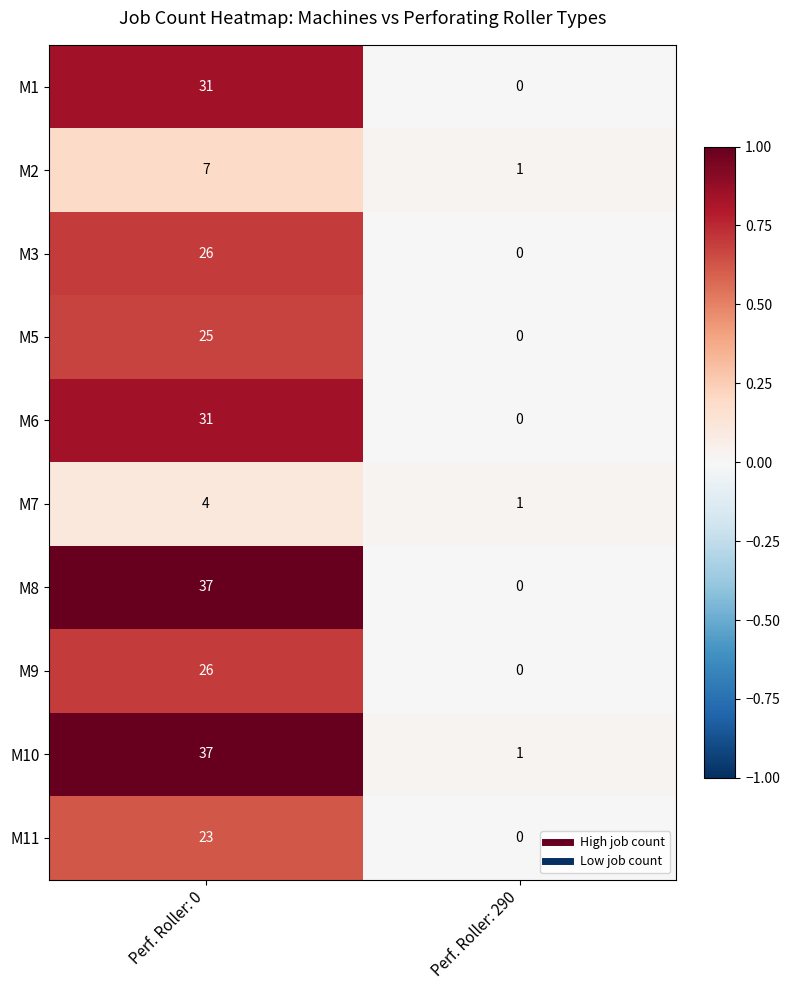

At which category is the sum across all series the highest?

Perf. Roller: 0